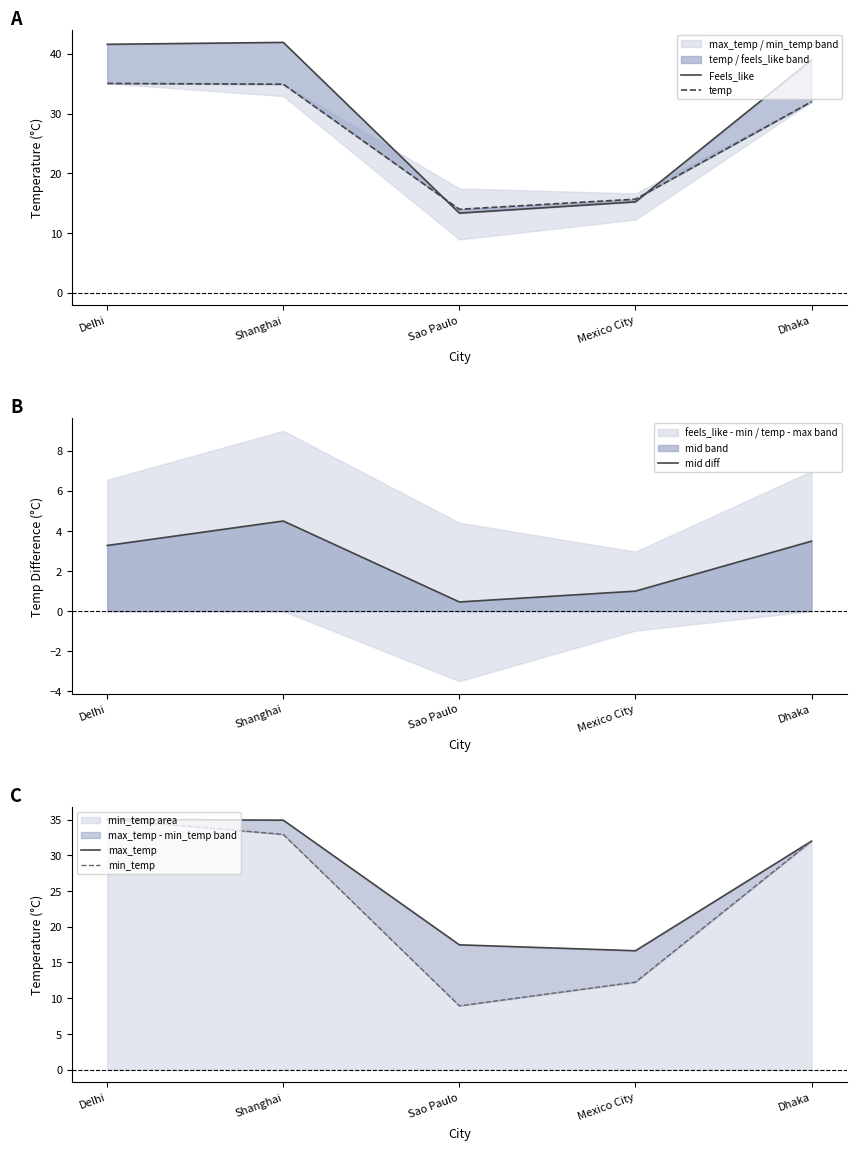

At how many categories does at least one series exceed 36?

3